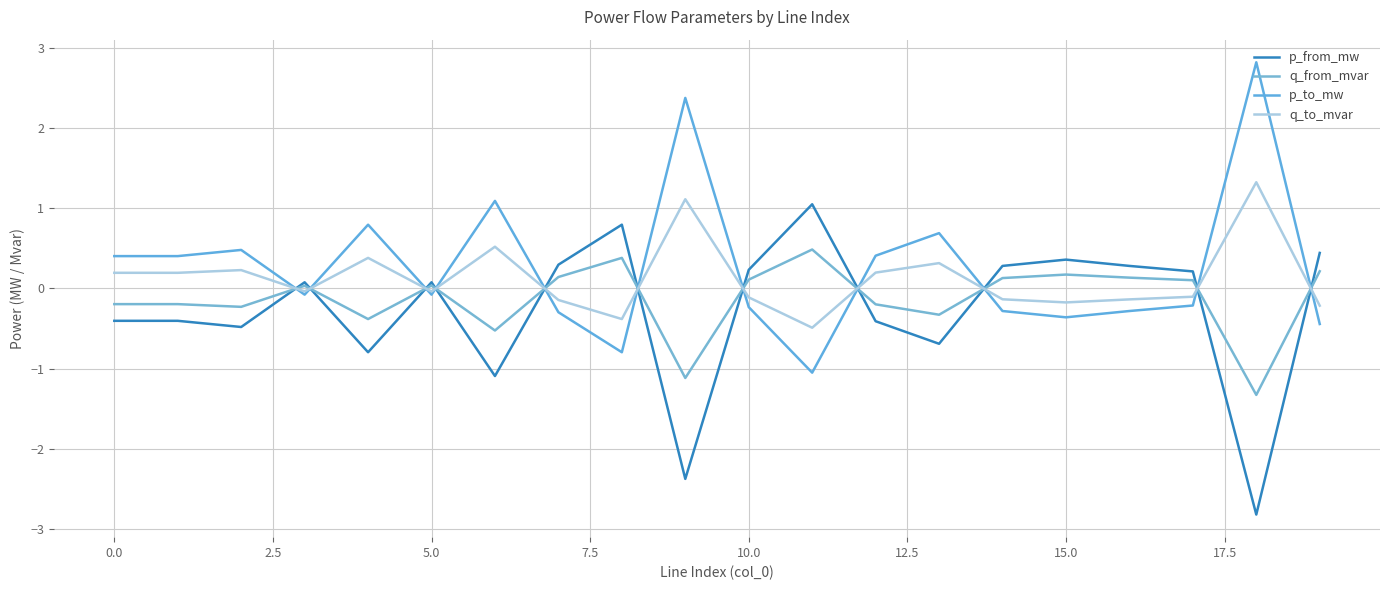

Does the chart have visible grid lines?

Yes